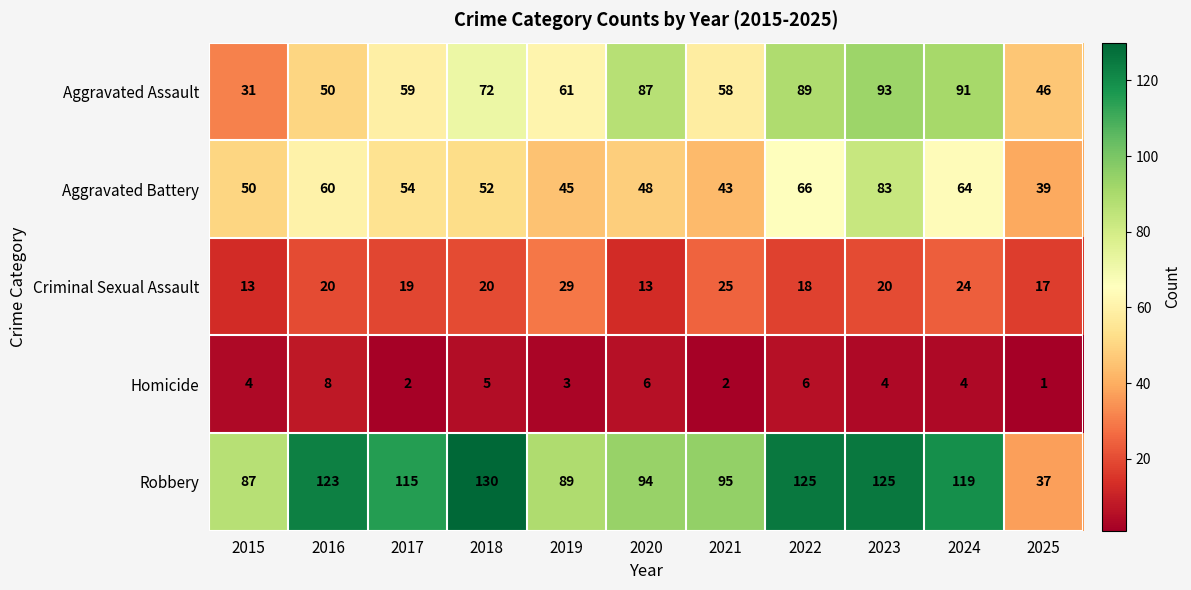

Is it true that Criminal Sexual Assault equals 20 at 2016?

True